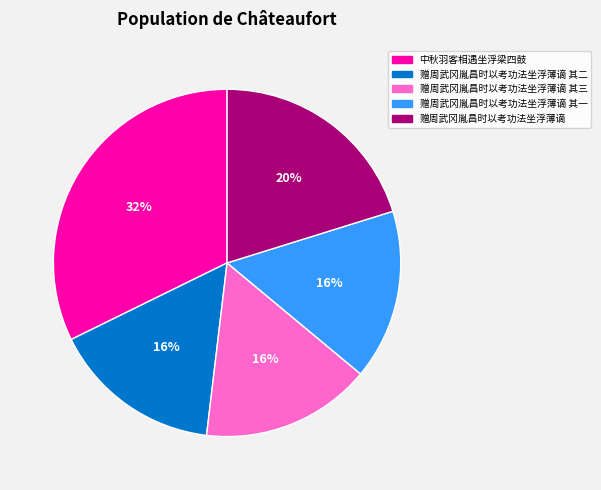

To the nearest percent, what portion does 赠周武冈胤昌时以考功法坐浮薄谪 其一 represent?

16%